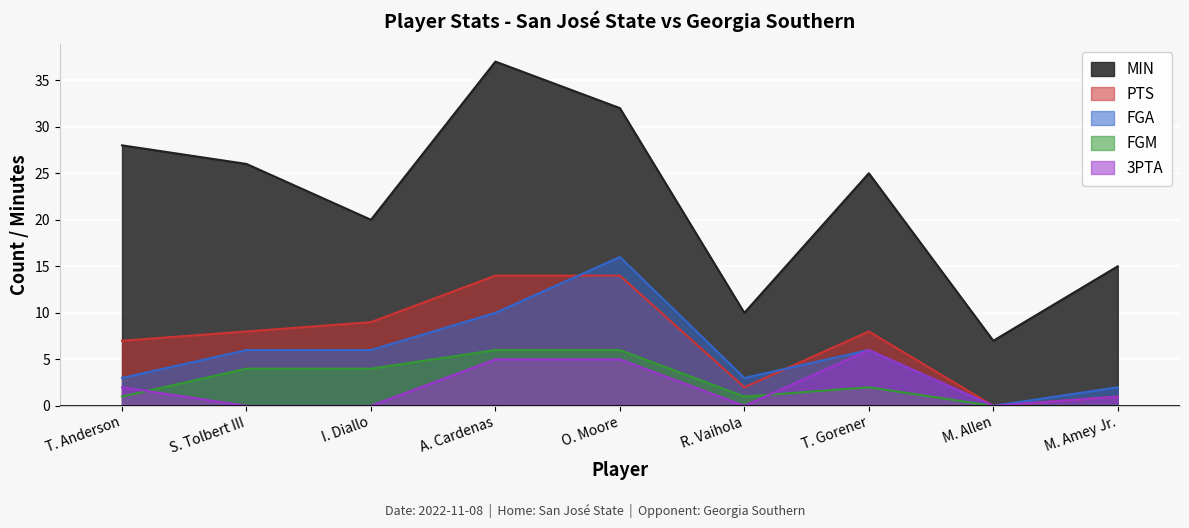

How many lines are shown in the chart?

5